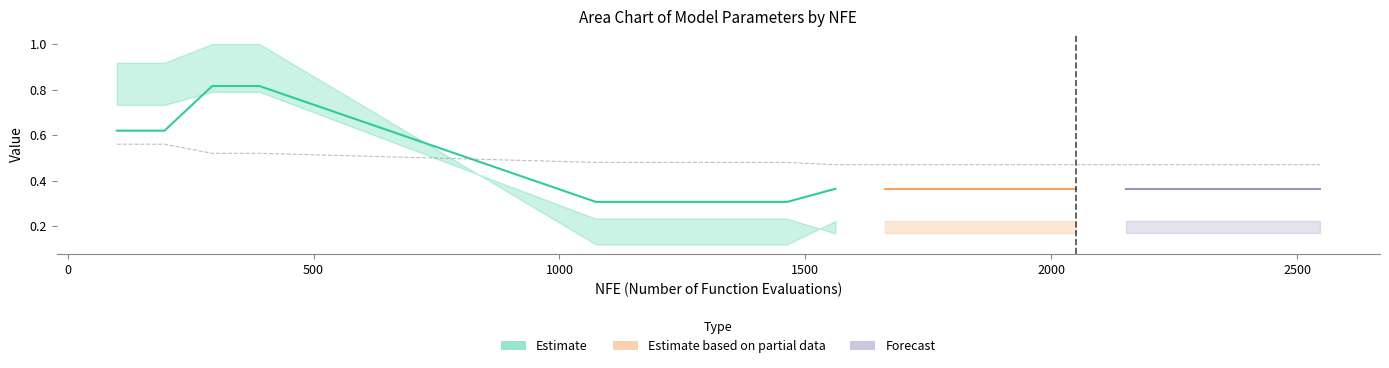

True or false: not_intercepted has a value of 0.1 at 1760.

False